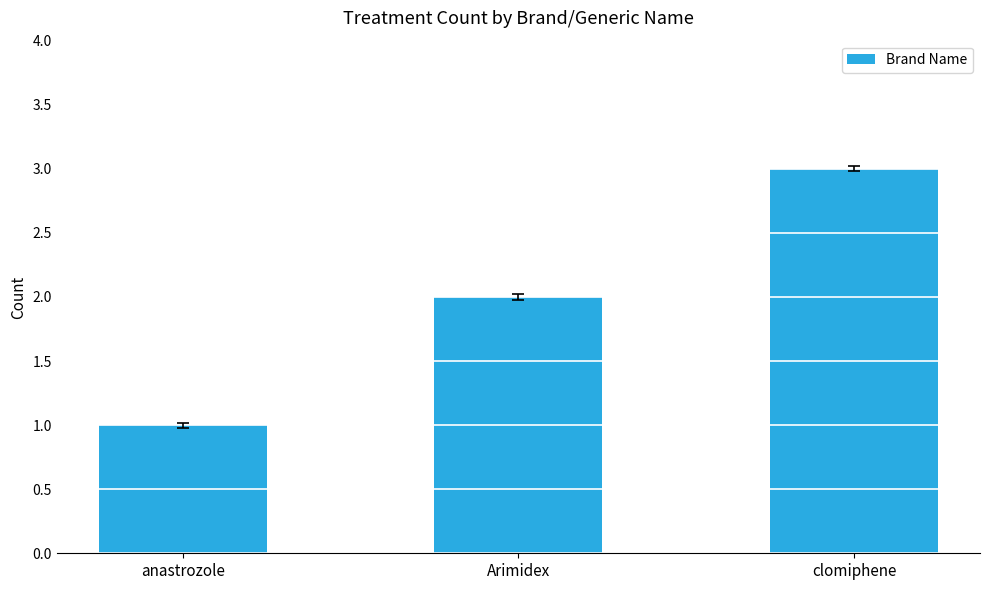

What is the difference between the maximum and second lowest values?

1